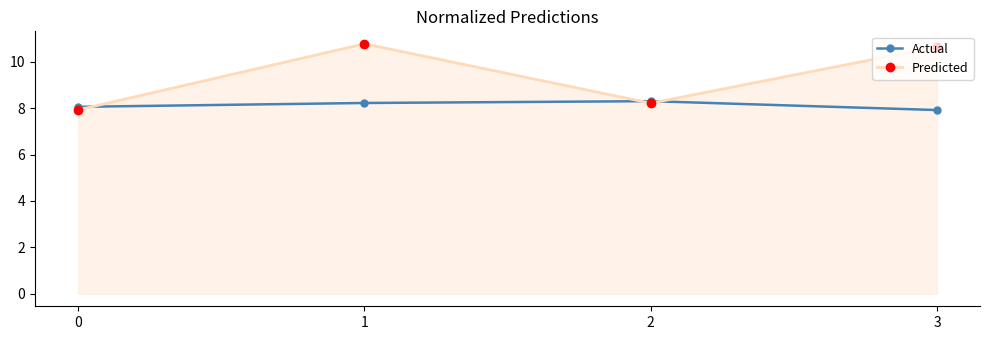

What is the difference between the Predicted values at 2 and 1?

2.6